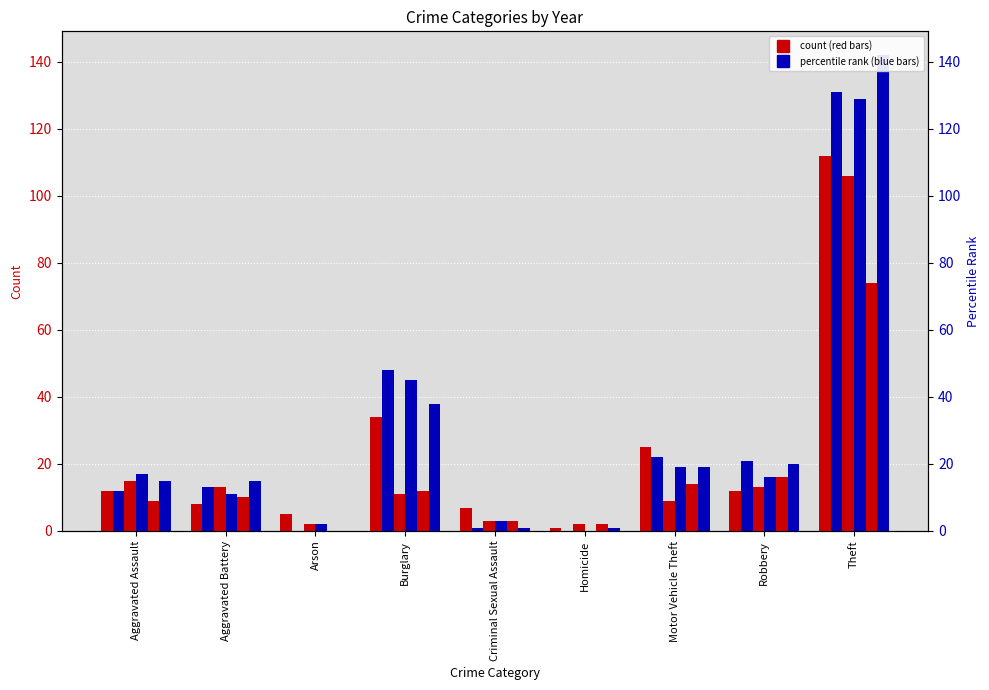

The 2016 series shows 91 at Arson. True or false?

False